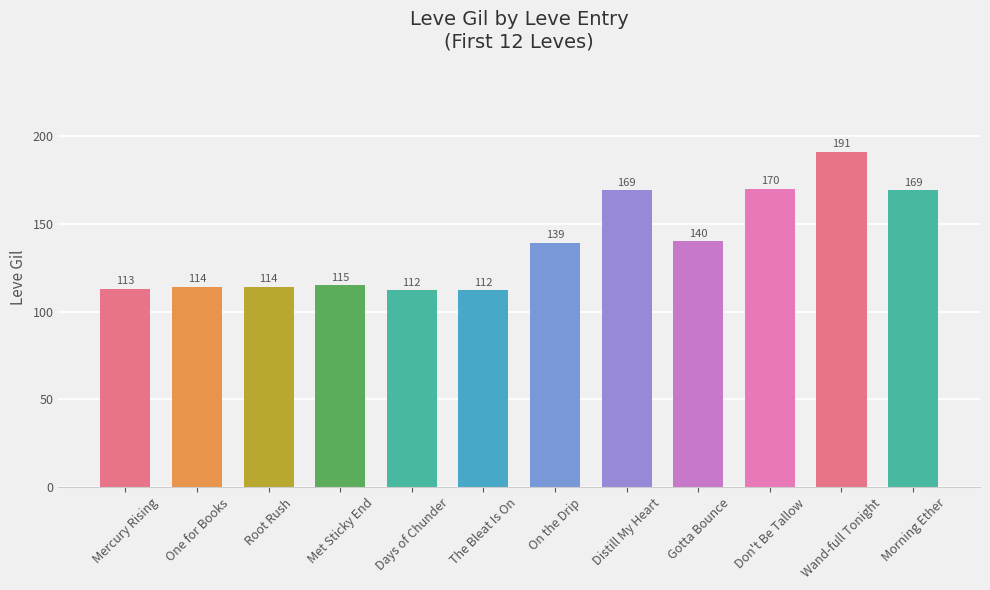

What is the value of the 3rd bar from the left?

114